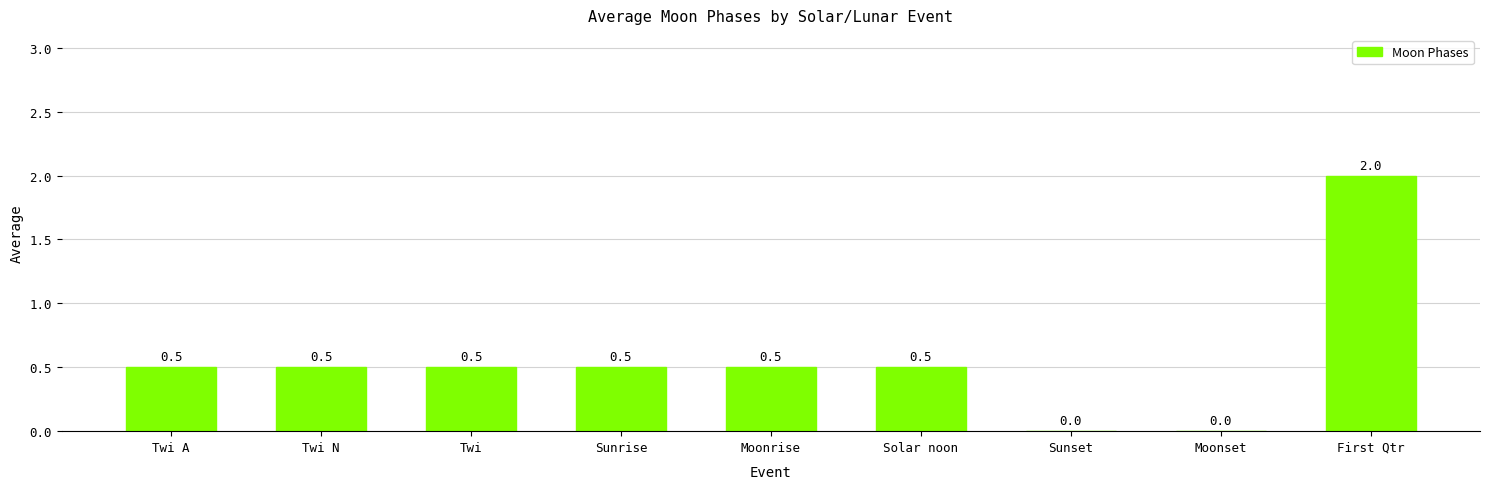

What is the change in value from Sunset to First Qtr?

+2.0